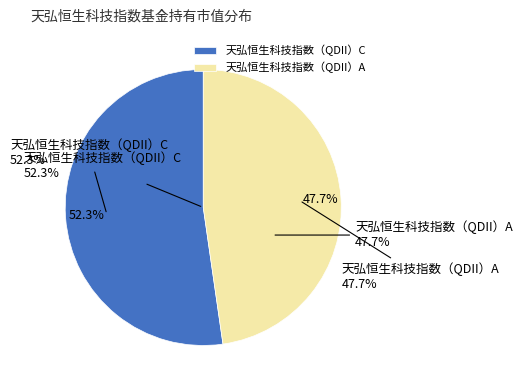

What percentage is the 天弘恒生科技指数（QDII）A slice, to the nearest percent?

48%